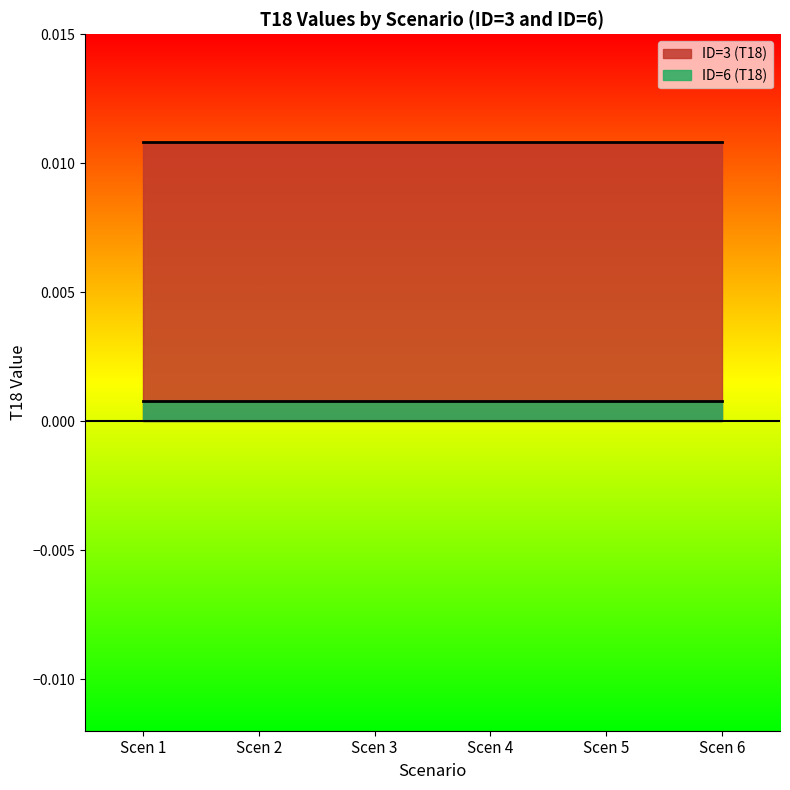

True or false: ID=3 (positive) and ID=6 (negative) intersect in this chart.

False